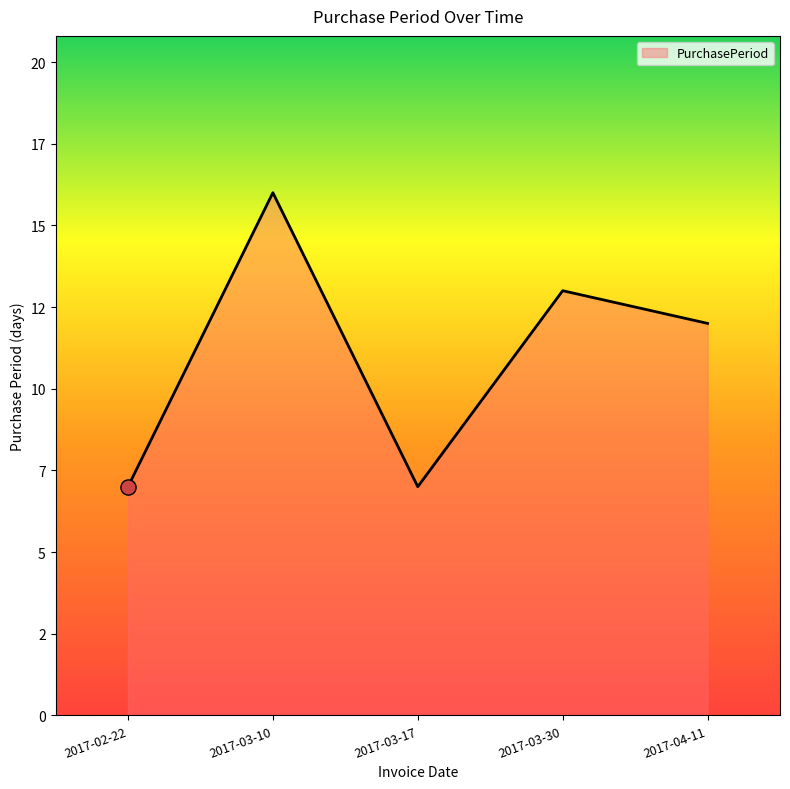

Between 2017-02-22 and 2017-03-17, which is larger?

2017-02-22